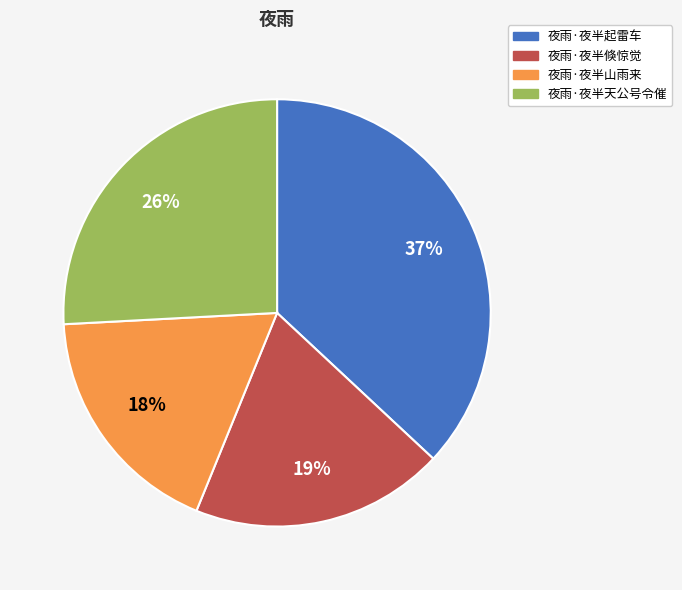

Between 夜雨·夜半天公号令催 and 夜雨·夜半起雷车, which is larger?

夜雨·夜半起雷车